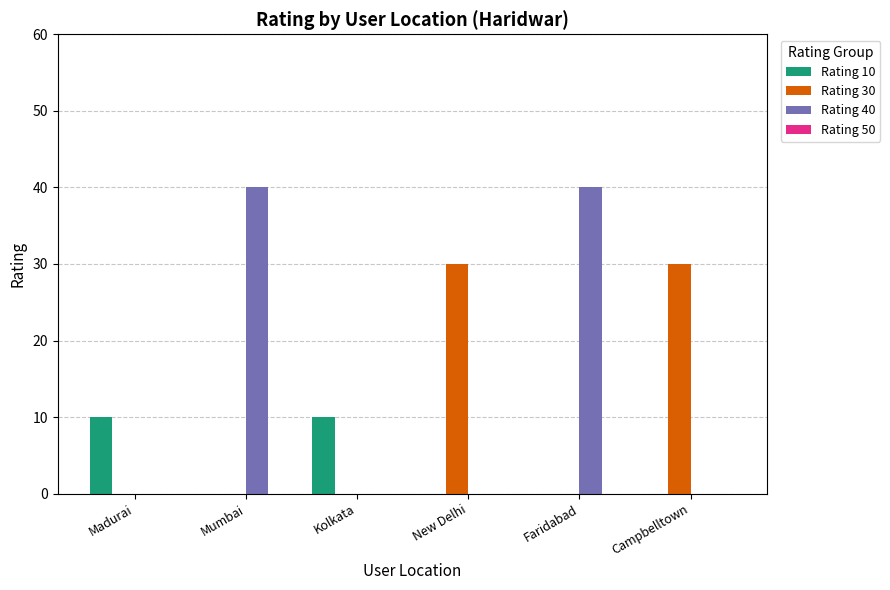

Is it true that Rating 10 equals 5 at Kolkata?

False